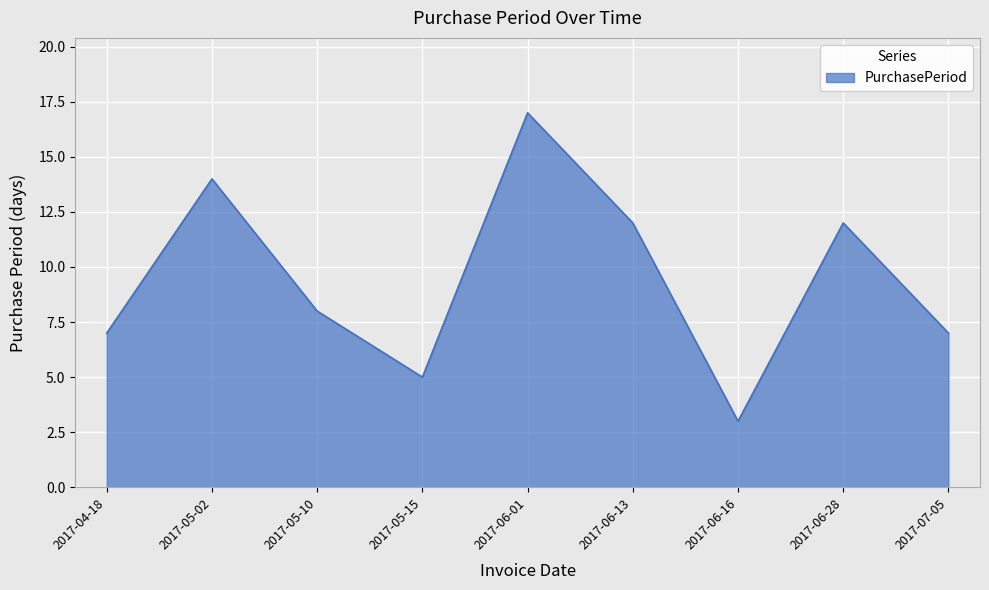

Which category has the lowest value across all series?

2017-06-16